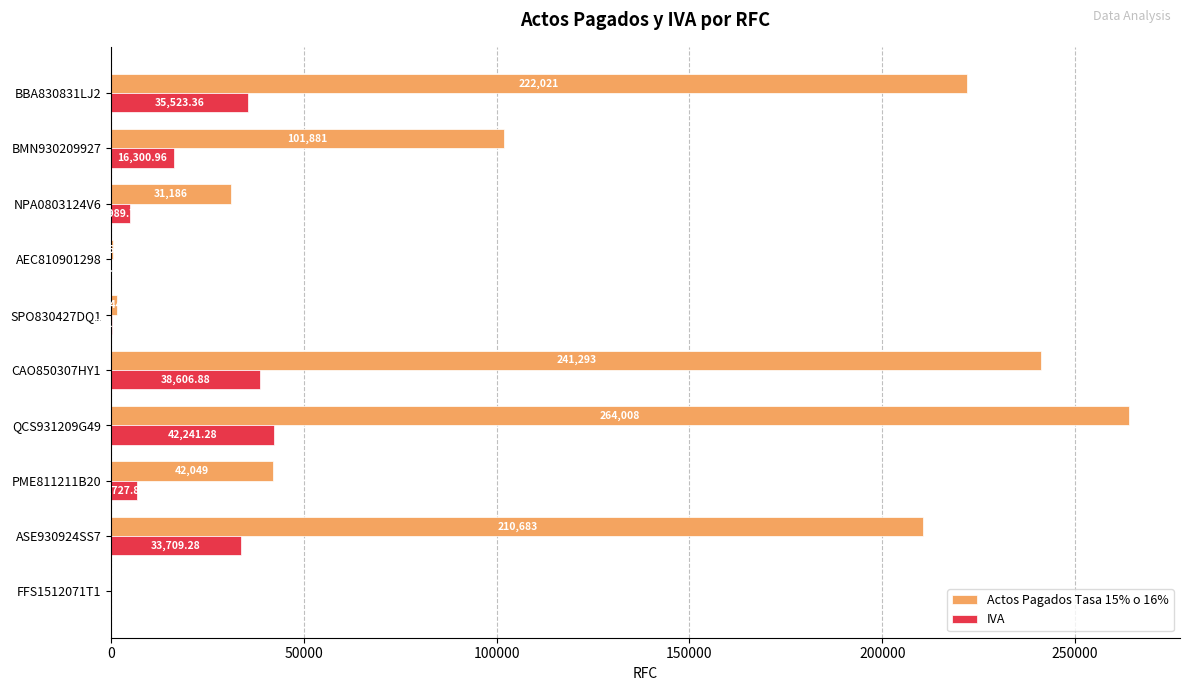

What is the sum of the IVA values at AEC810901298 and QCS931209G49?

42332.0